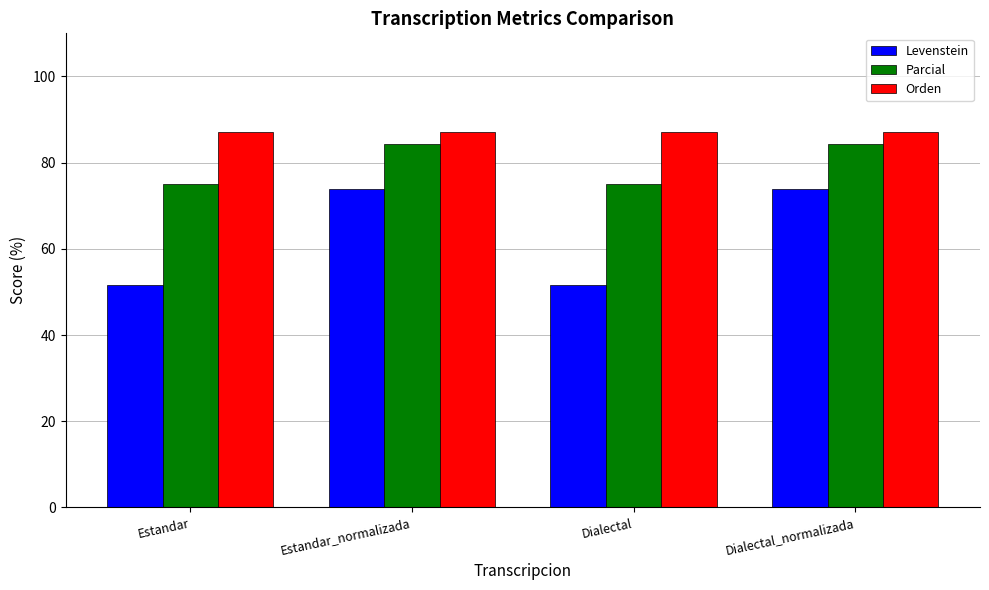

Is the value of Parcial at Estandar_normalizada greater than the value of Levenstein at Dialectal_normalizada?

Yes